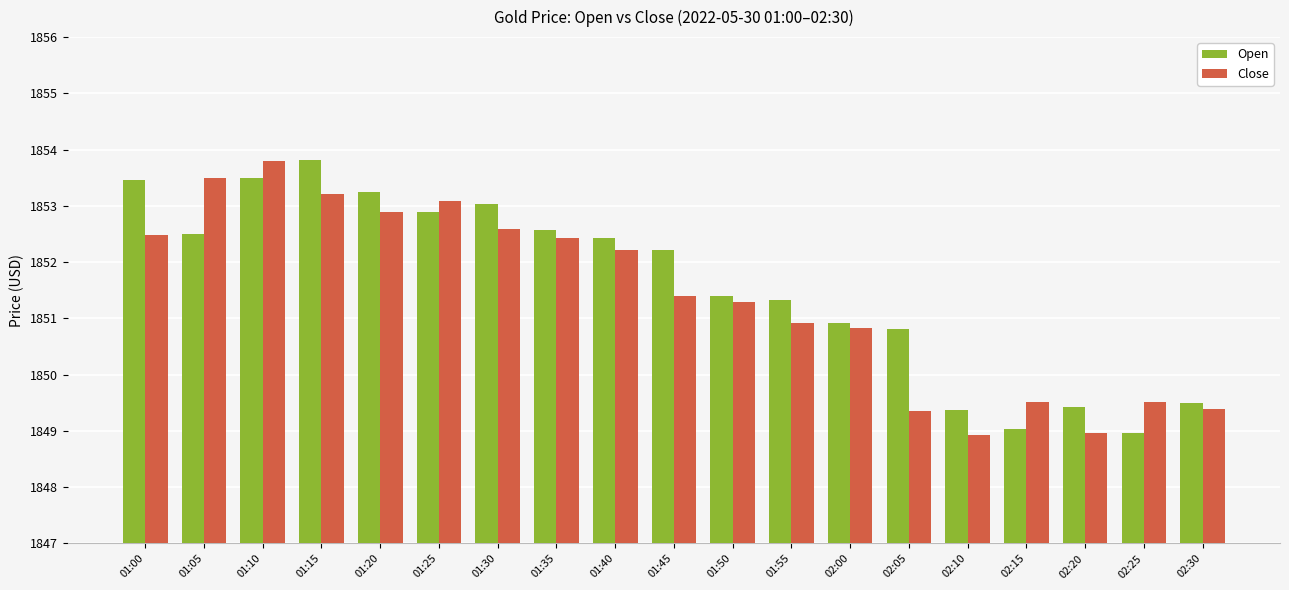

Which series has the largest total across all categories?

Open